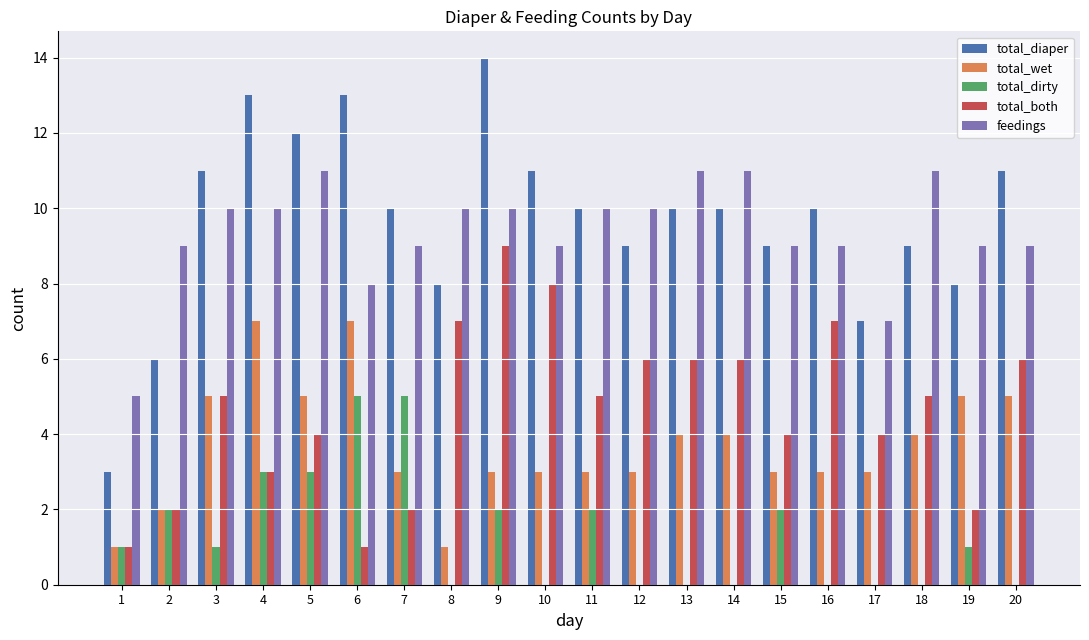

The value of total_both at 7 is 2. True or false?

True